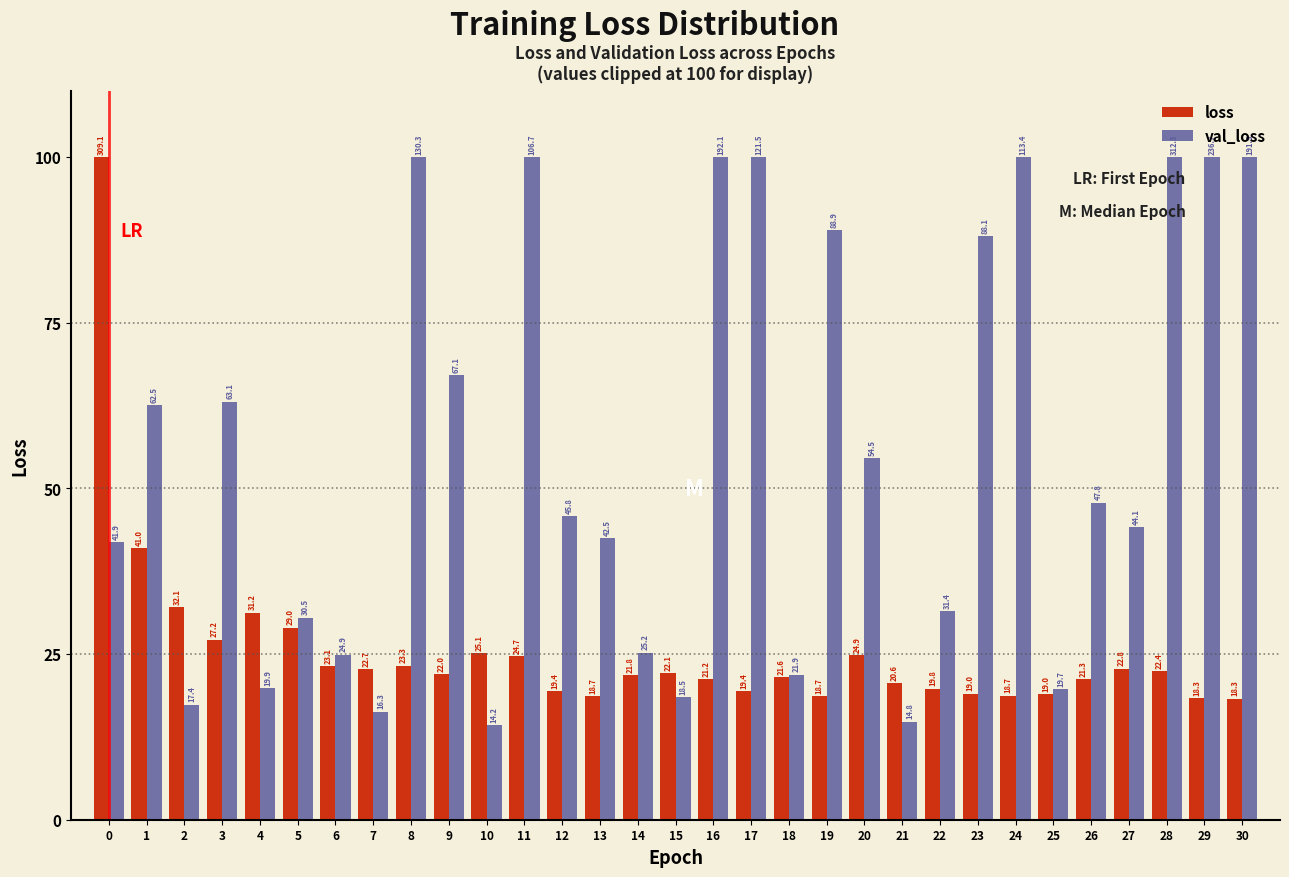

Reading left to right, list all the values displayed in this chart.

loss: 100.0	41.0	32.1	27.2	31.2	29.0	23.1	22.7	23.3	22.0	25.1	24.7	19.4	18.7	21.8	22.1	21.2	19.4	21.6	18.7	24.9	20.6	19.8	19.0	18.7	19.0	21.3	22.8	22.4	18.3	18.3
val_loss: 41.9	62.5	17.4	63.1	19.9	30.5	24.9	16.3	100.0	67.1	14.2	100.0	45.8	42.5	25.2	18.5	100.0	100.0	21.9	88.9	54.5	14.8	31.4	88.1	100.0	19.7	47.8	44.1	100.0	100.0	100.0